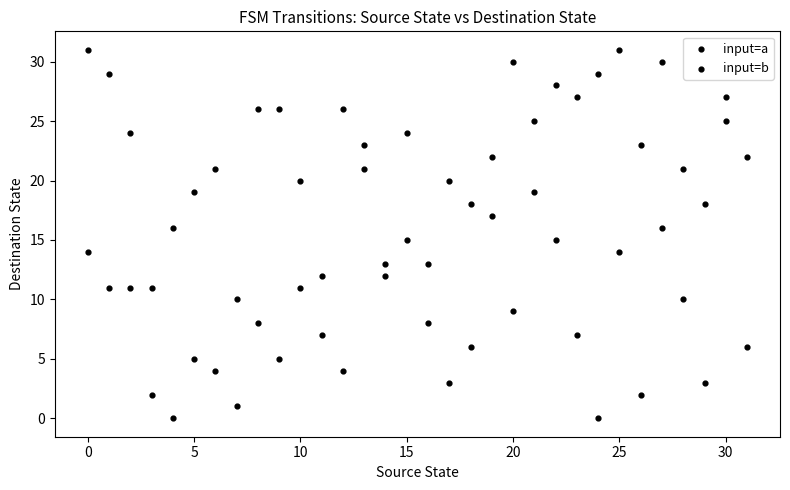

How many points are shown in the scatter plot?

64